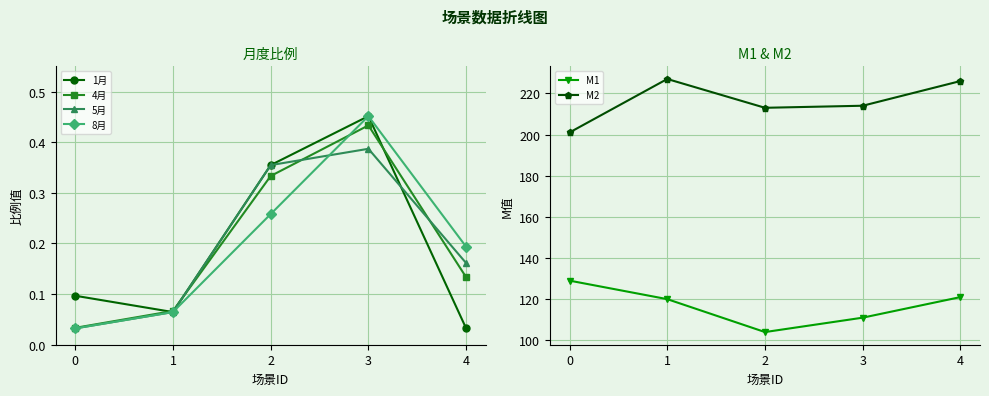

What is the value of the M2 point at the 4th from the left?

214